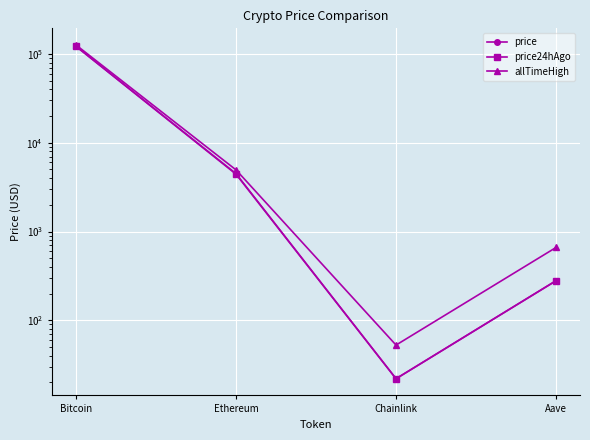

Which series has the widest spread of values?

allTimeHigh